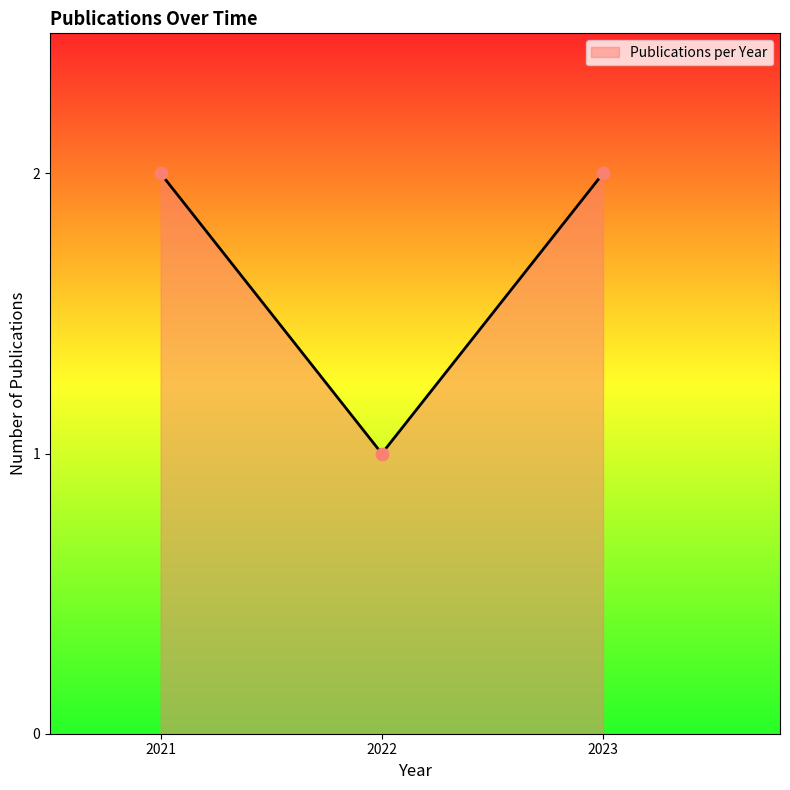

Approximately how many times larger is the value at 2023 compared to 2022?

2.0